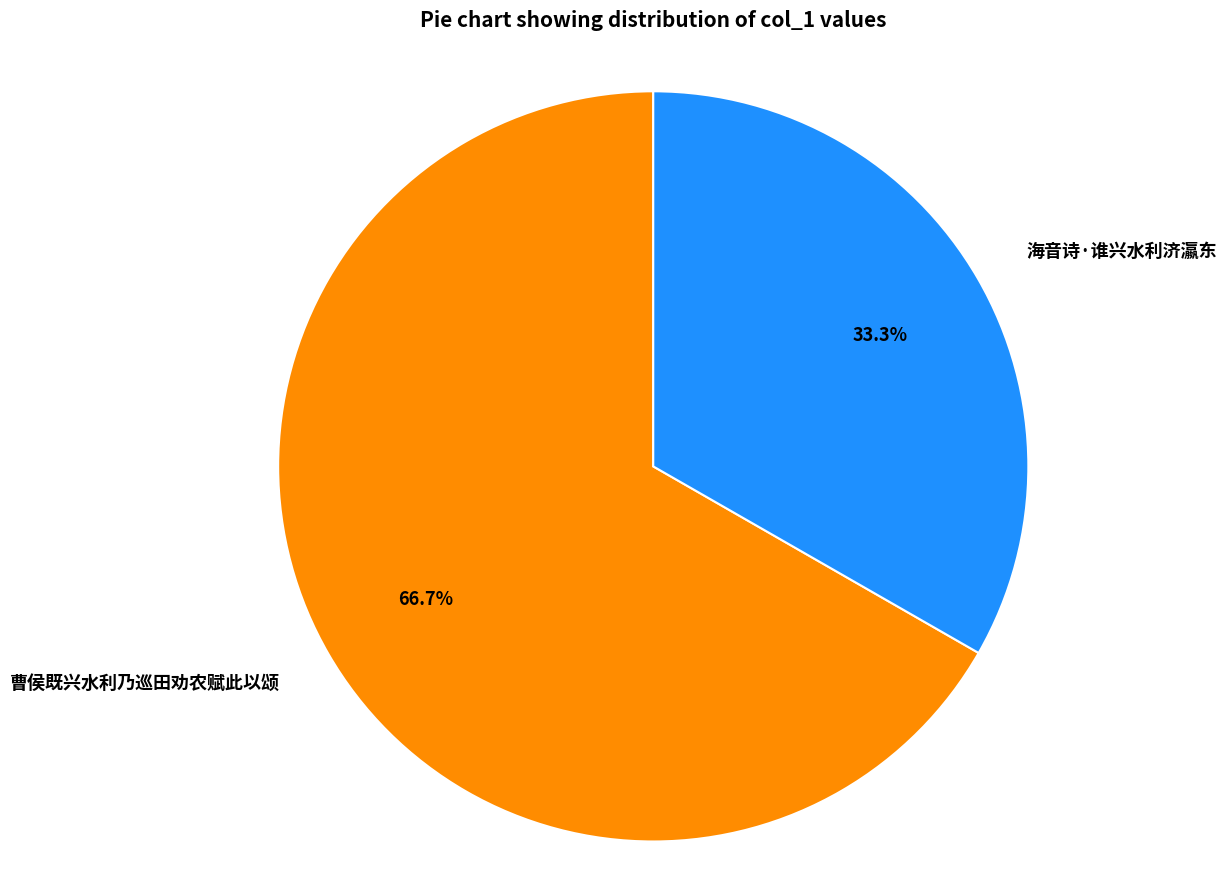

Which slice is the smallest?

海音诗·谁兴水利济瀛东